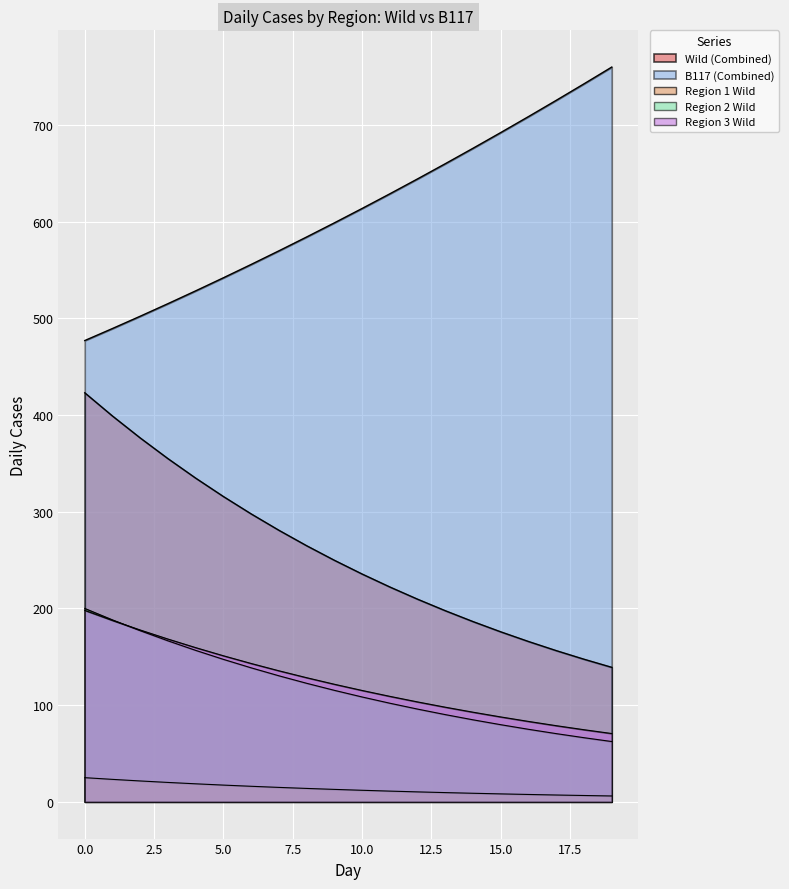

True or false: Region 3 Wild and B117 intersect in this chart.

False